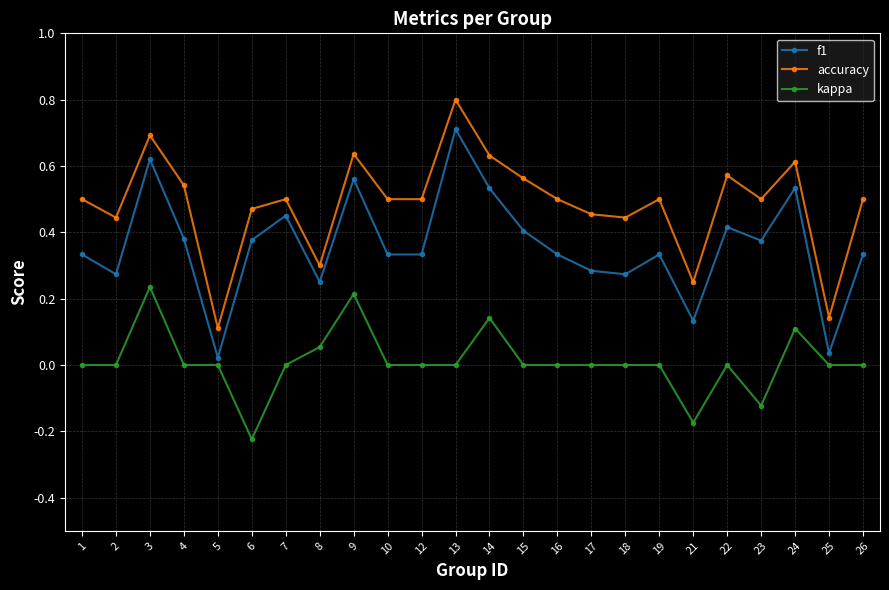

True or false: kappa has a value of 0.2 at 3.

True